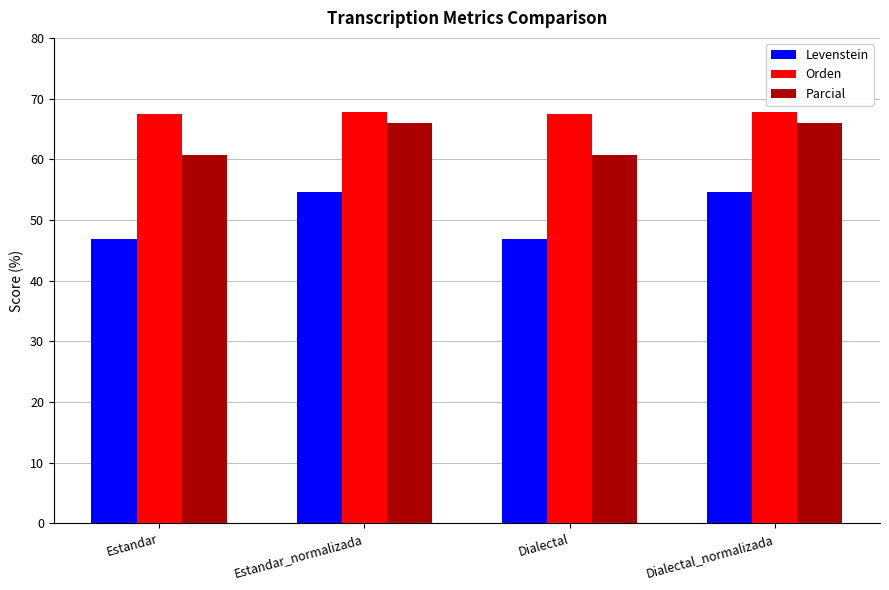

How many bars are there in each group?

3